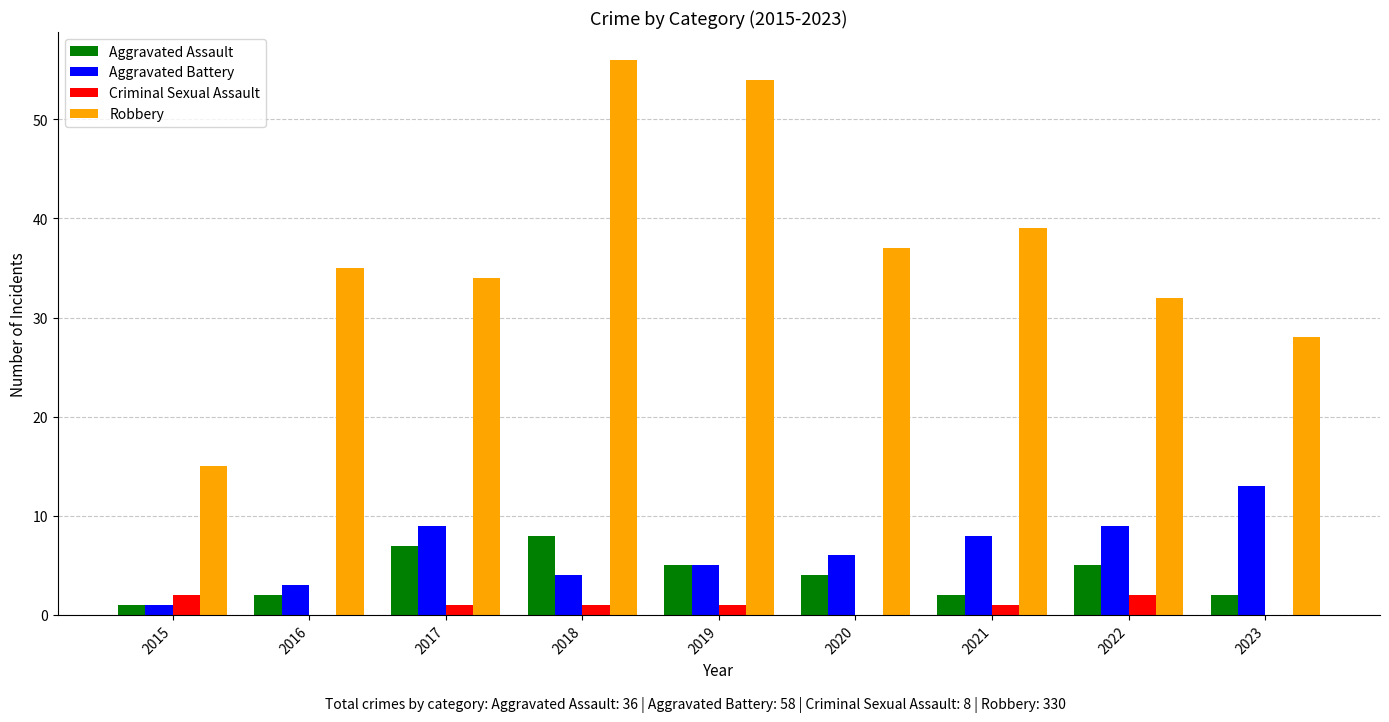

What are all the series names shown in the legend?

Aggravated Assault, Aggravated Battery, Criminal Sexual Assault, Robbery